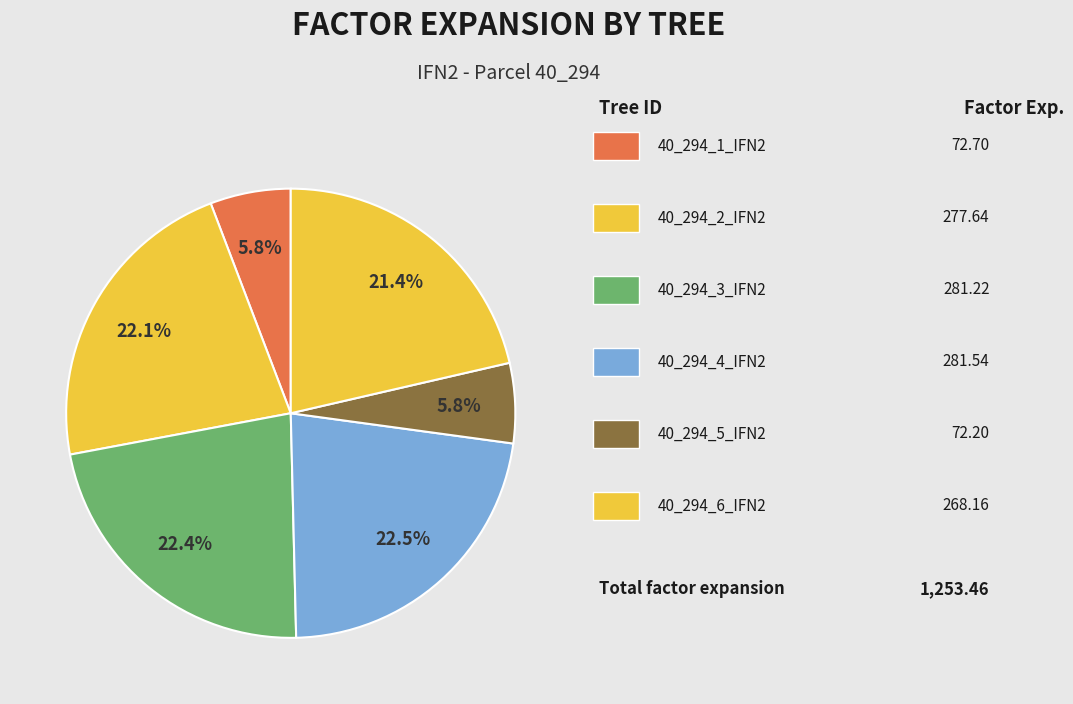

How many segments does this pie chart have?

6